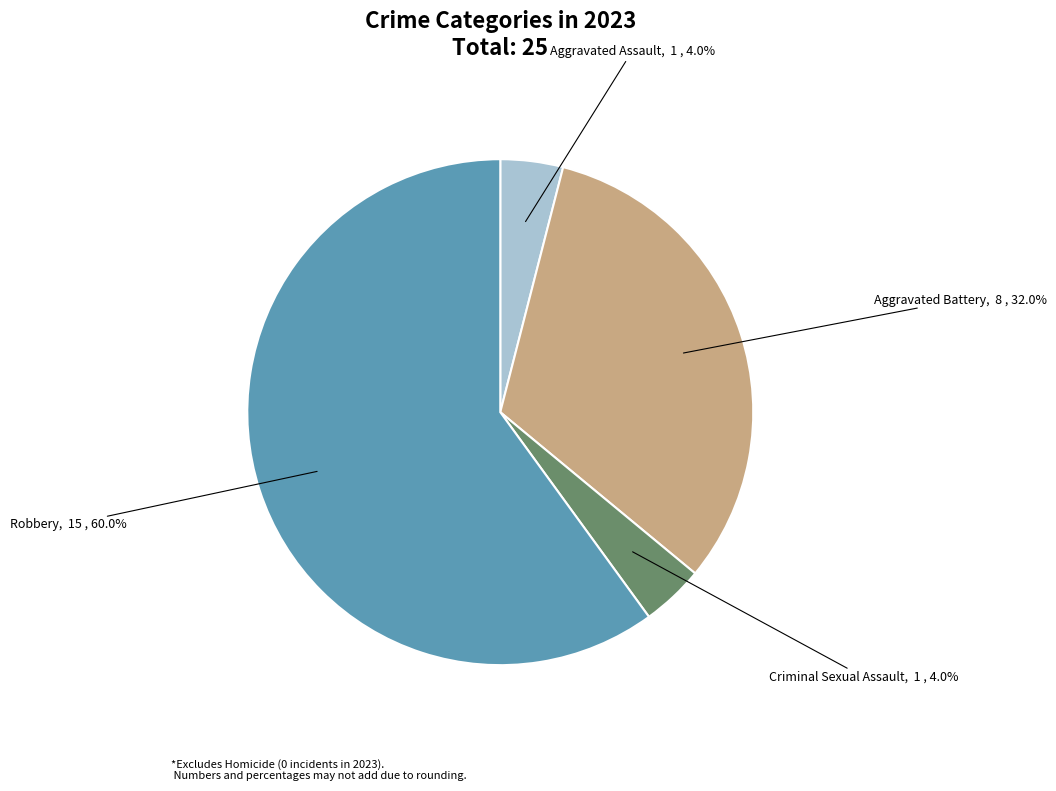

Which has a higher value, Aggravated Battery or Criminal Sexual Assault?

Aggravated Battery